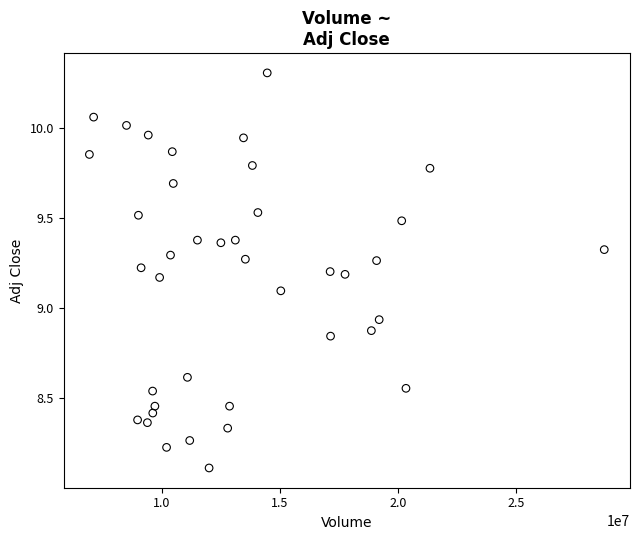

What is the range of Y values (max minus min)?

2.2